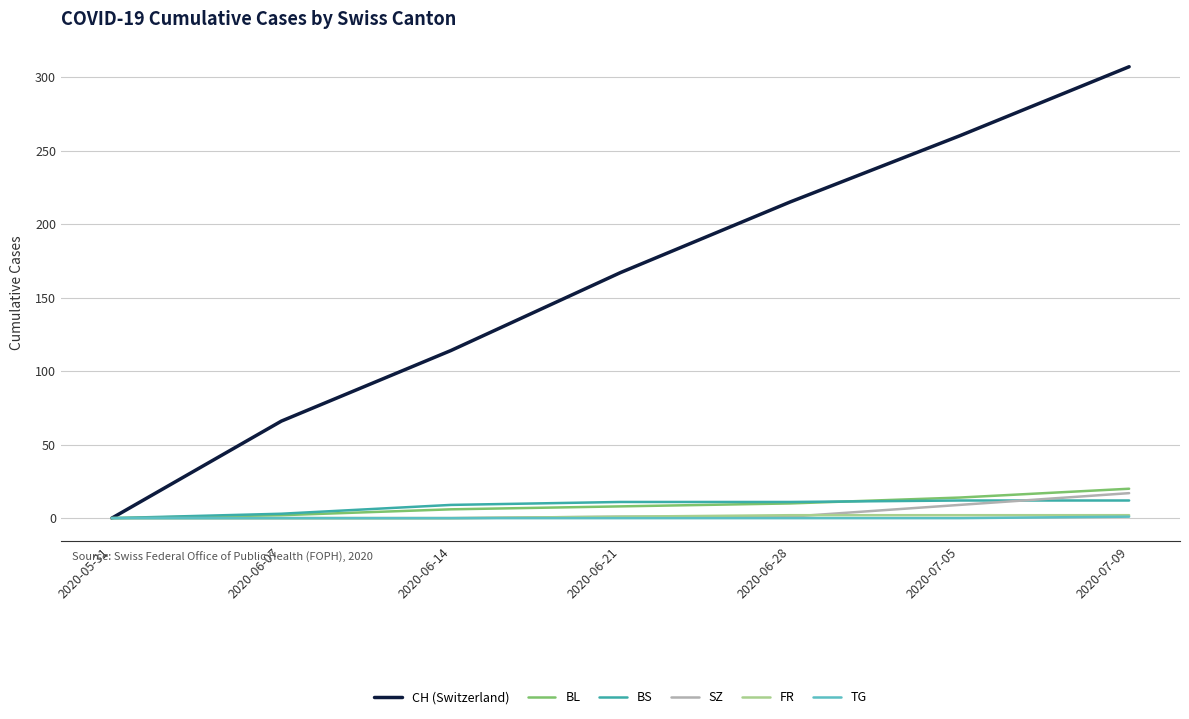

What are all the series names shown in the legend?

CH (Switzerland), BL, BS, SZ, FR, TG